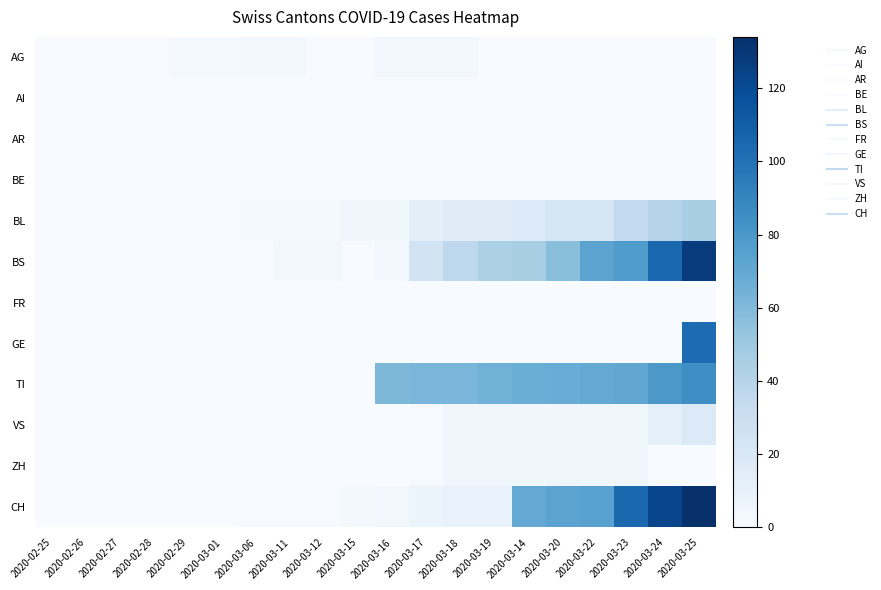

Which has a higher value, 2020-03-18 or 2020-02-28?

2020-03-18